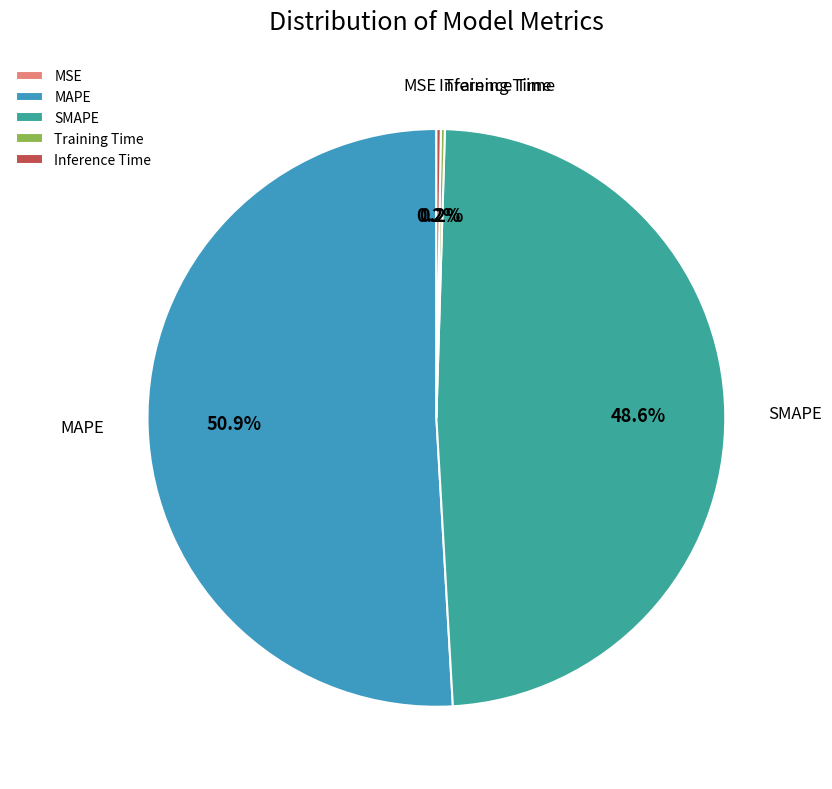

Which category has the biggest portion of the pie?

MAPE